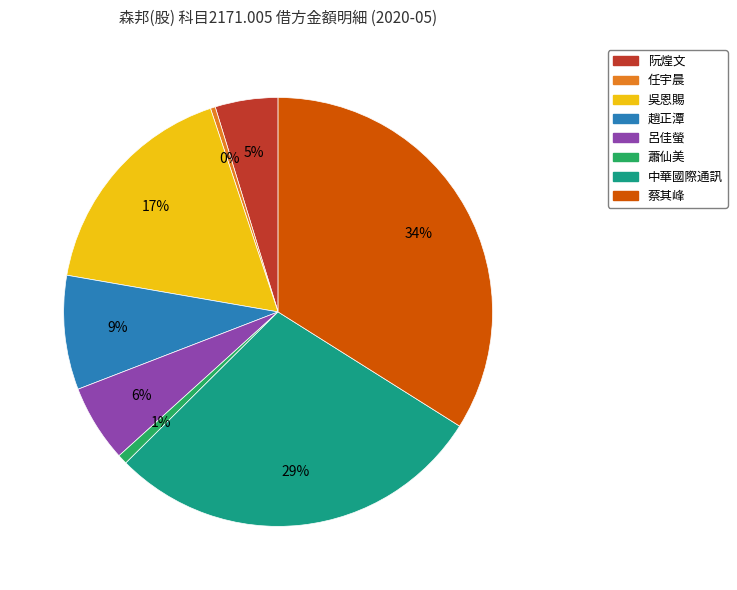

What percentage is the 蕭仙美 slice, to the nearest percent?

1%